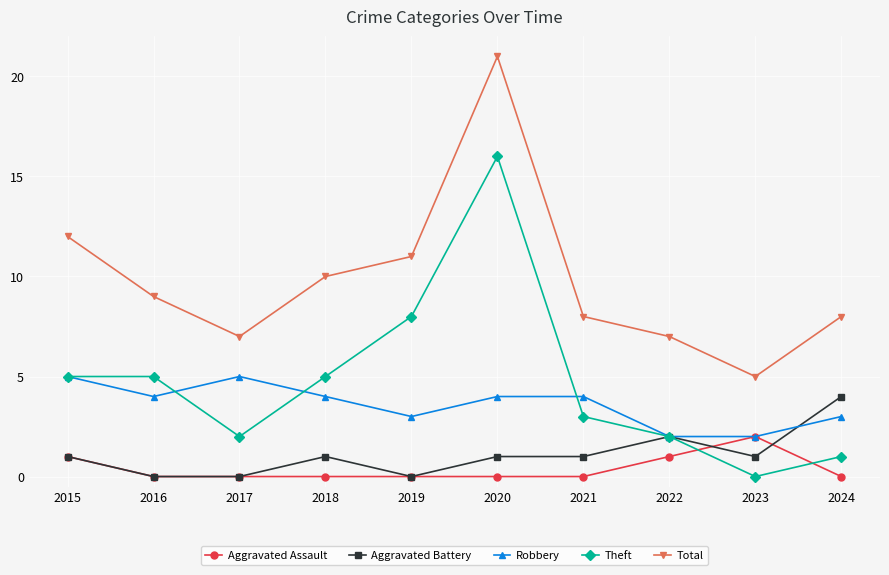

Which series has the largest total across all categories?

Total